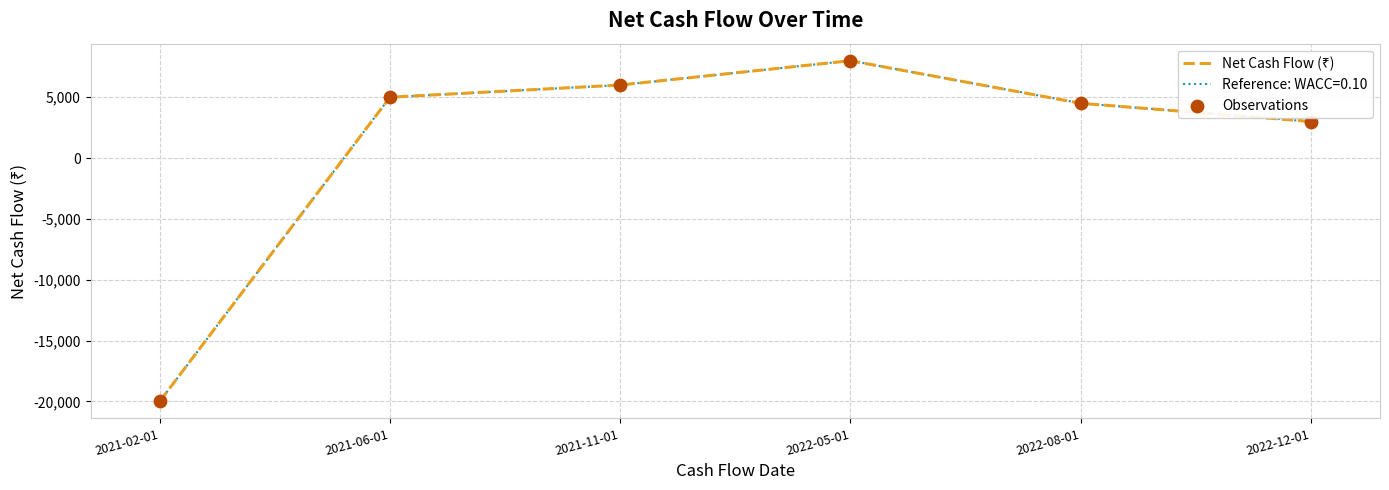

What is the total value across all series at 2021-11-01?

12000